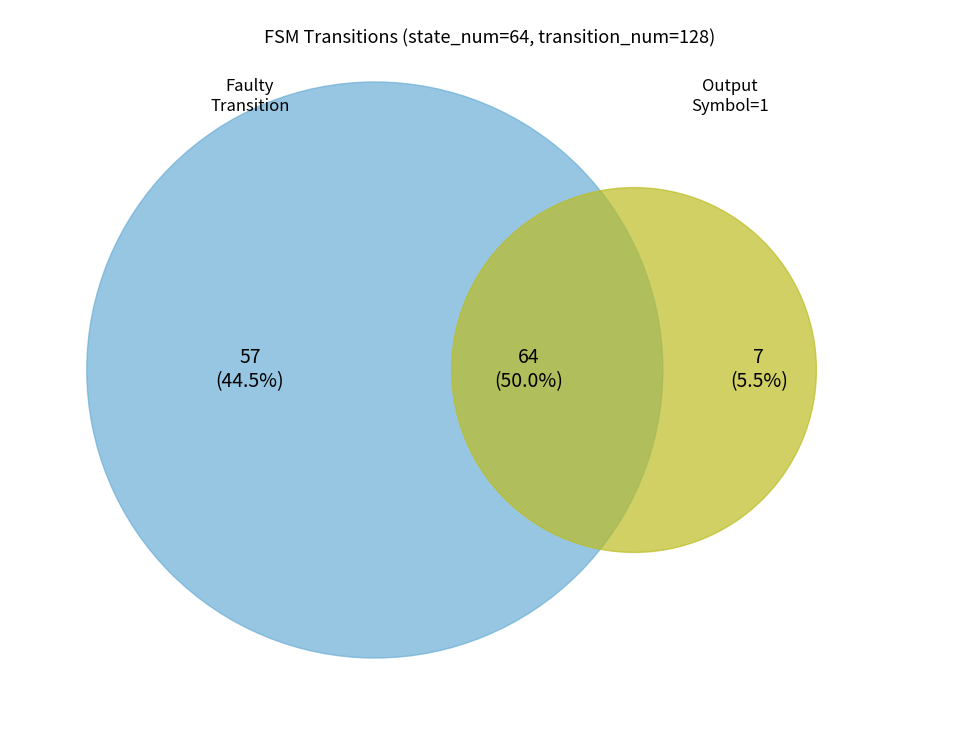

Is the sum of output_symbol_0 and faulty_index greater than half?

Yes